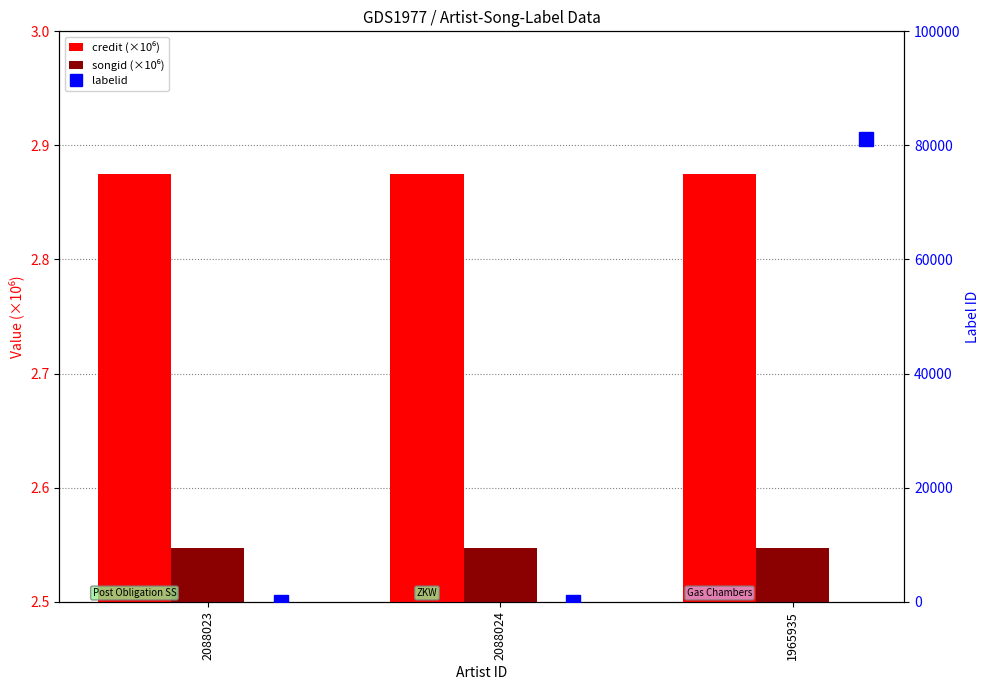

Rank the series at 1965935 from lowest to highest value.

songid (×10⁶), credit (×10⁶), labelid